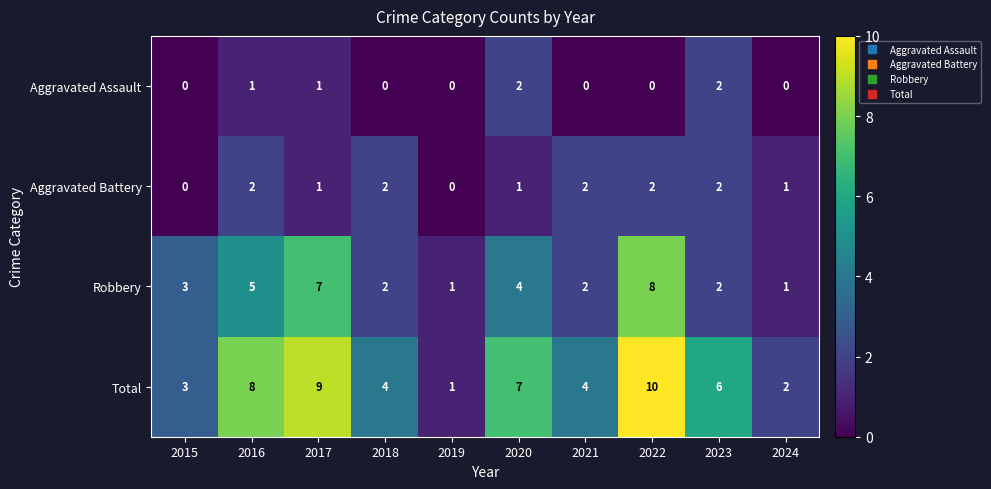

What is the spread (max minus min) of values at 2017?

8